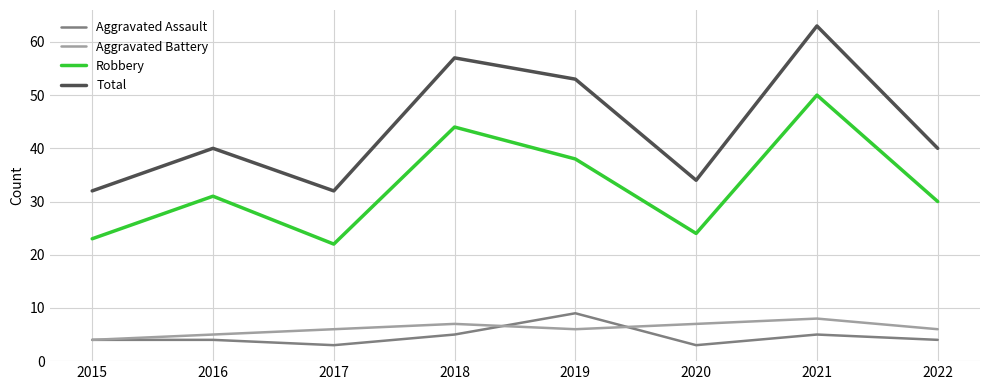

Does the chart have visible grid lines?

Yes